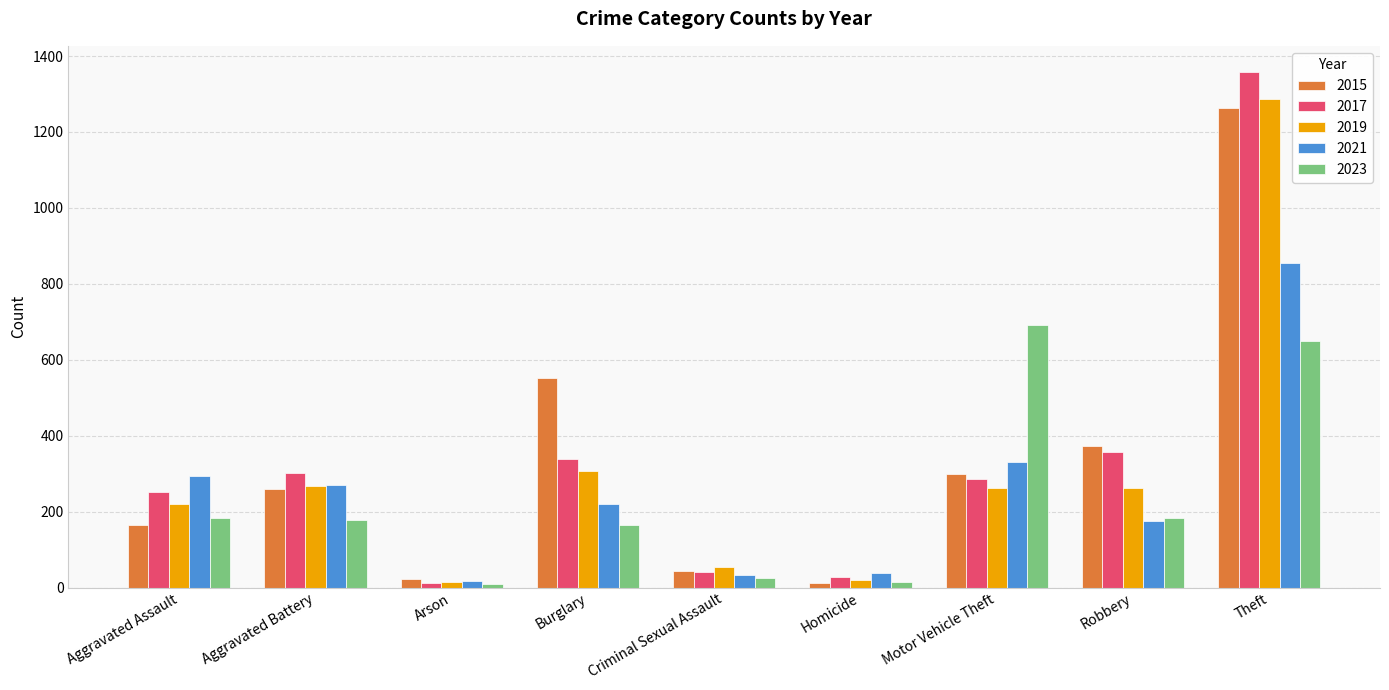

How many groups of bars are there?

9